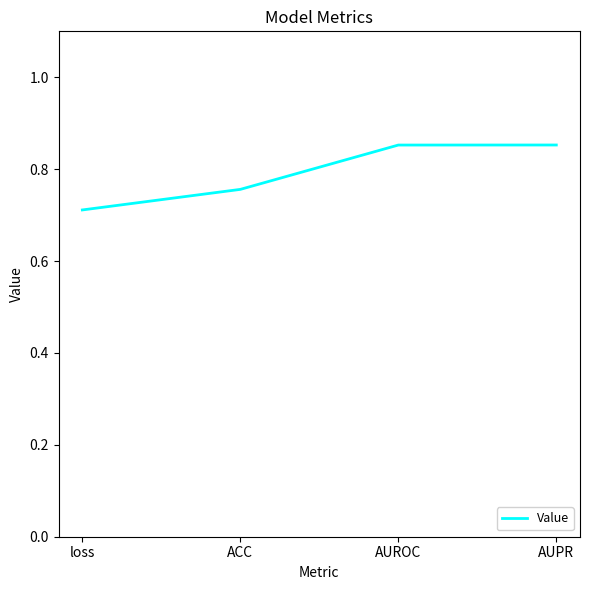

What position from the left is AUPR?

4